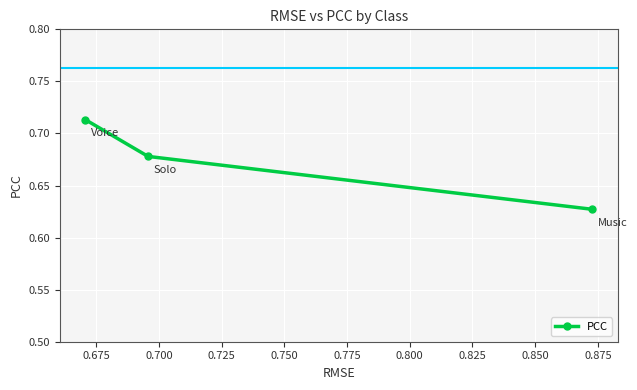

How many values are between 0 and 1?

3